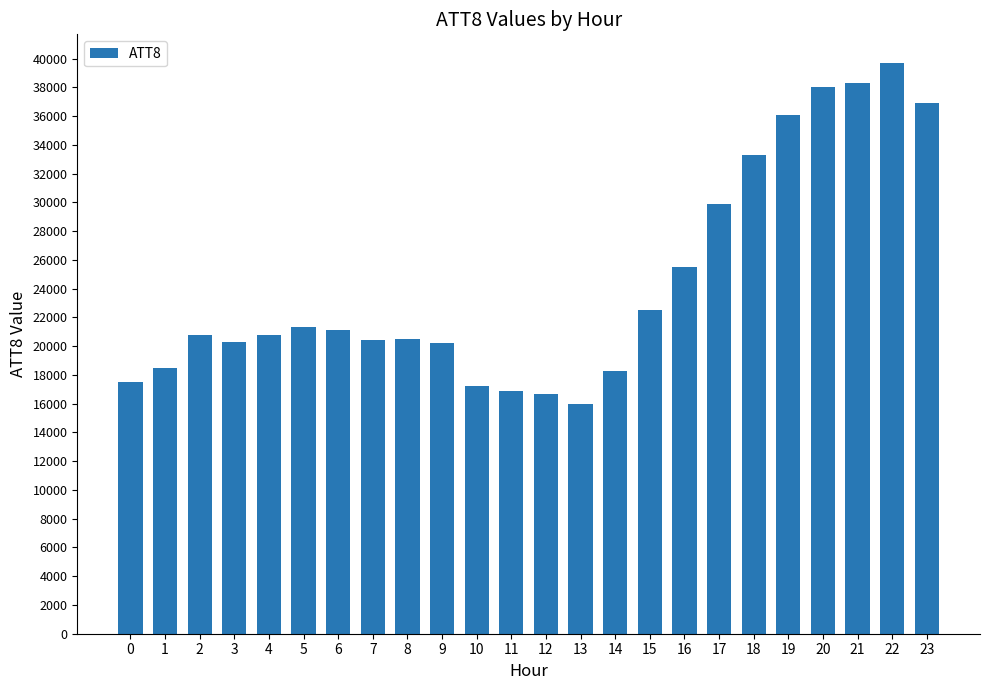

What is the change in value from 4 to 15?

+1700